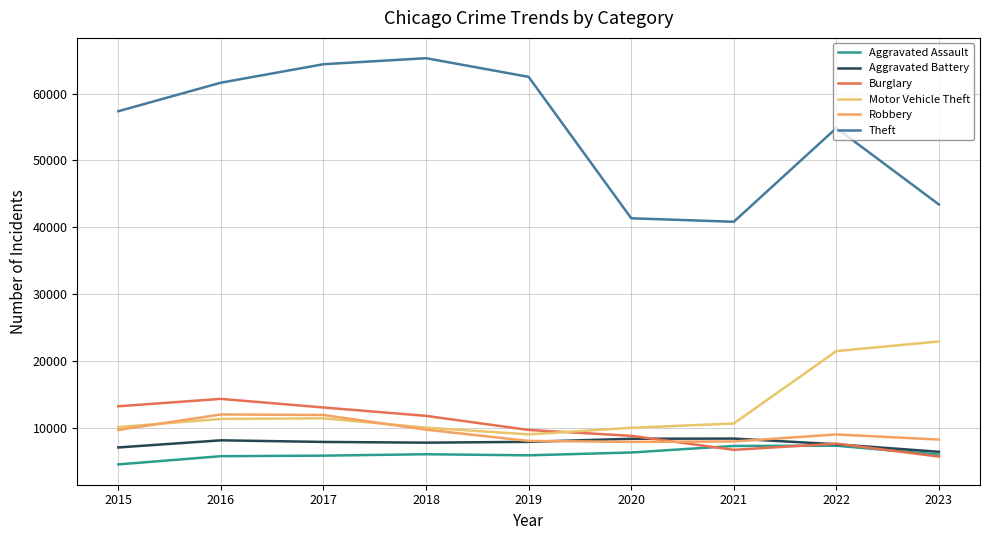

Does the chart display data point markers on the line(s)?

No